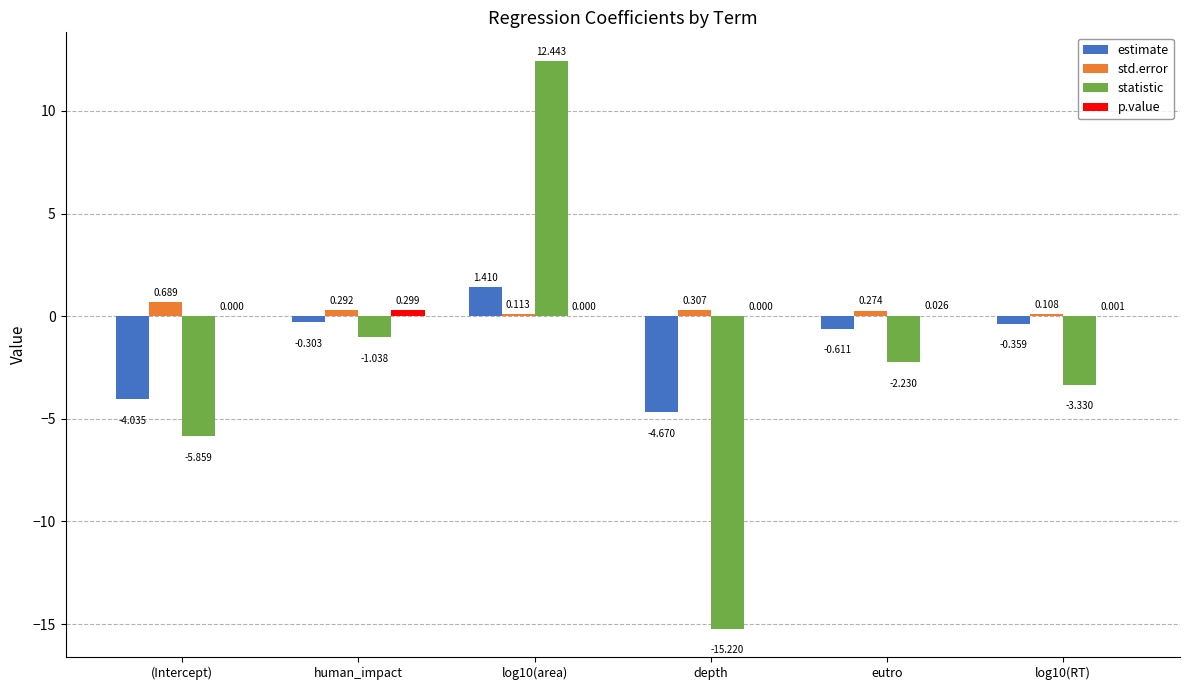

Between human_impact and log10(area), which series saw the biggest shift?

statistic